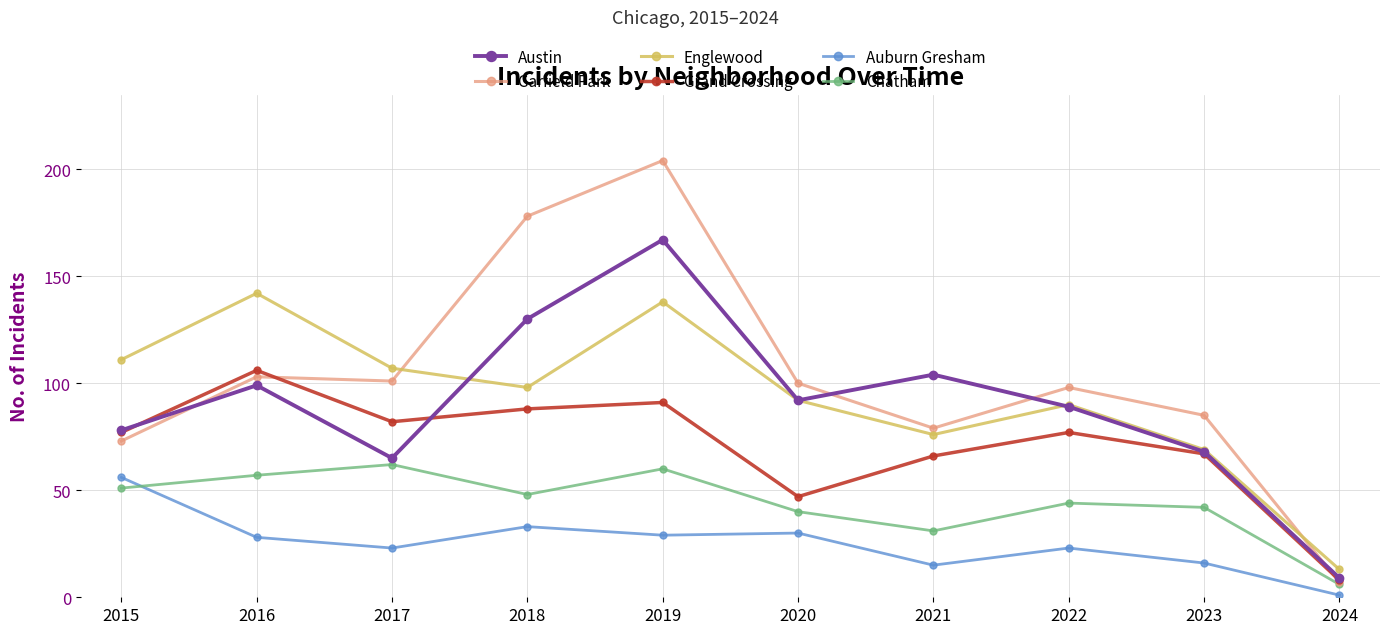

Reading left to right, what are all the values shown in this chart?

Austin: 2015=78	2016=99	2017=65	2018=130	2019=167	2020=92	2021=104	2022=89	2023=68	2024=9
Garfield Park: 2015=73	2016=103	2017=101	2018=178	2019=204	2020=100	2021=79	2022=98	2023=85	2024=7
Englewood: 2015=111	2016=142	2017=107	2018=98	2019=138	2020=92	2021=76	2022=90	2023=69	2024=13
Grand Crossing: 2015=77	2016=106	2017=82	2018=88	2019=91	2020=47	2021=66	2022=77	2023=67	2024=8
Auburn Gresham: 2015=56	2016=28	2017=23	2018=33	2019=29	2020=30	2021=15	2022=23	2023=16	2024=1
Chatham: 2015=51	2016=57	2017=62	2018=48	2019=60	2020=40	2021=31	2022=44	2023=42	2024=6